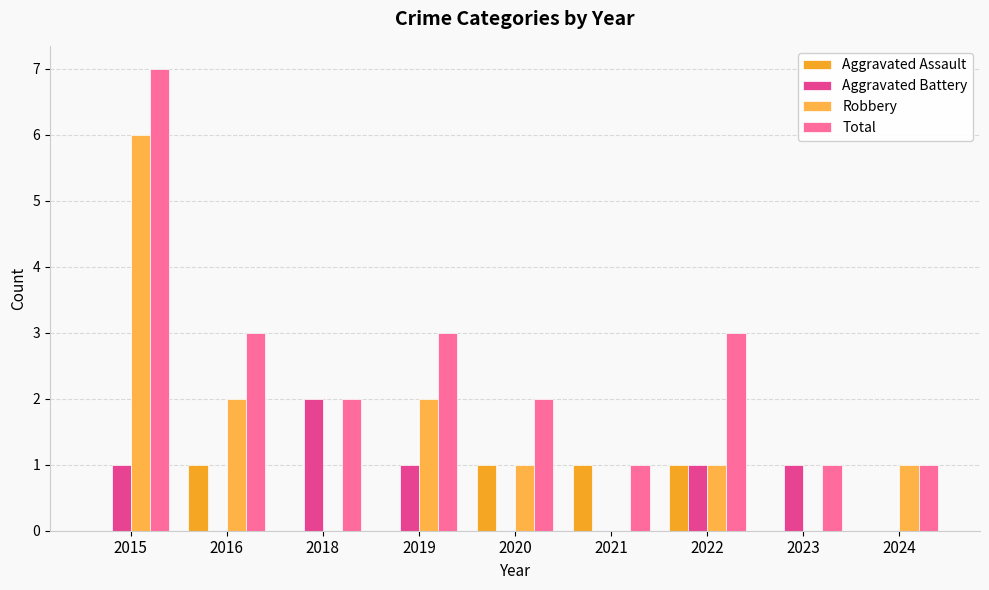

What is the total value across all series at 2016?

6